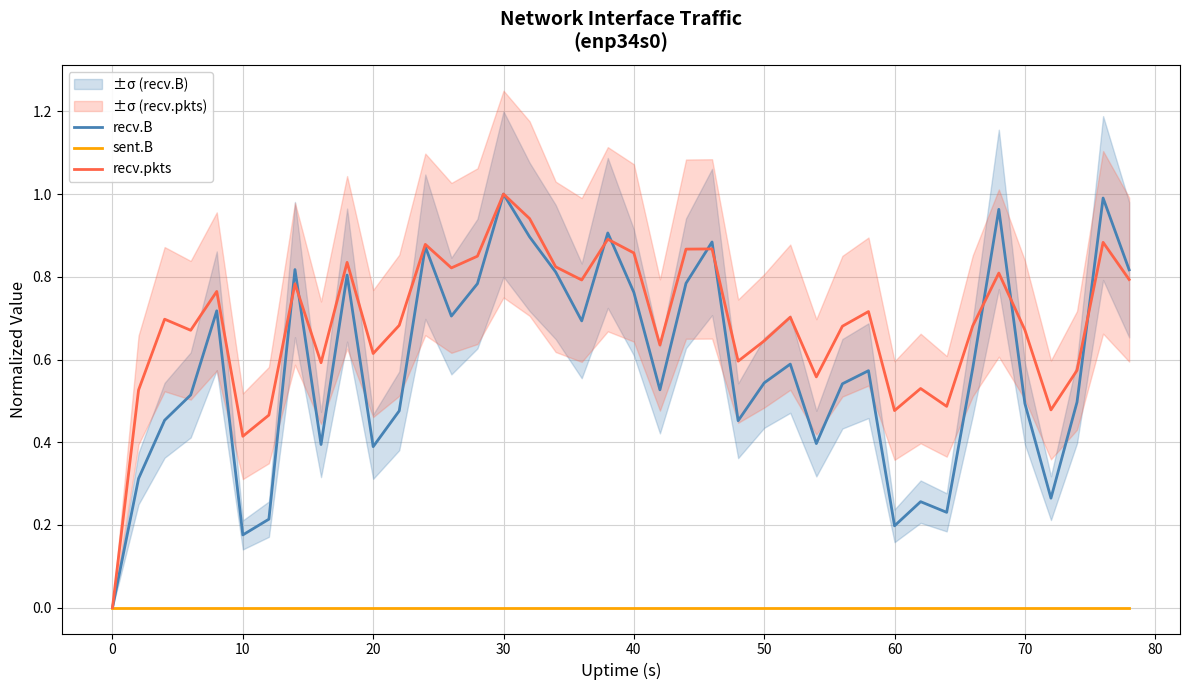

How many categories are shown in the chart?

40